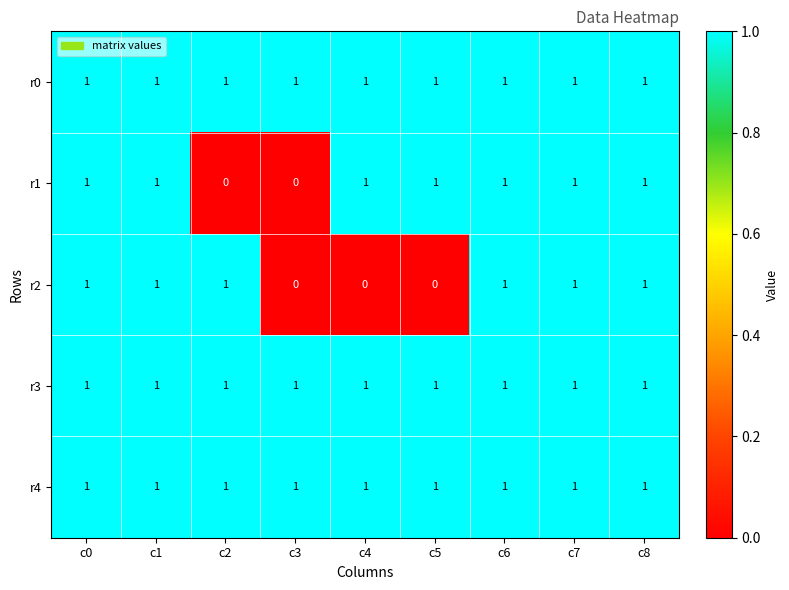

At how many categories does at least one series exceed 0?

9